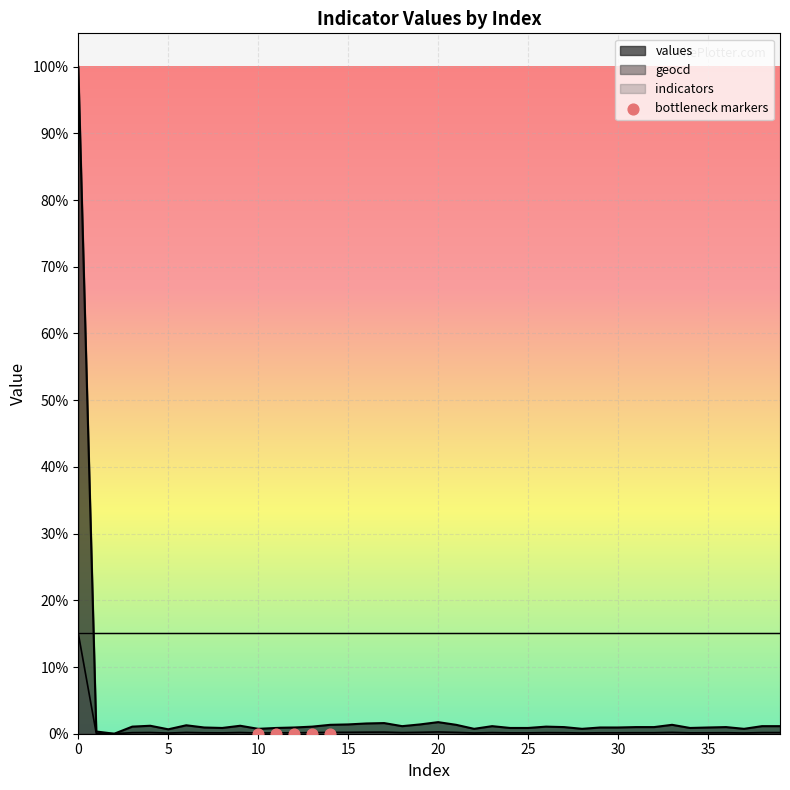

Which series contains the highest Y value?

values